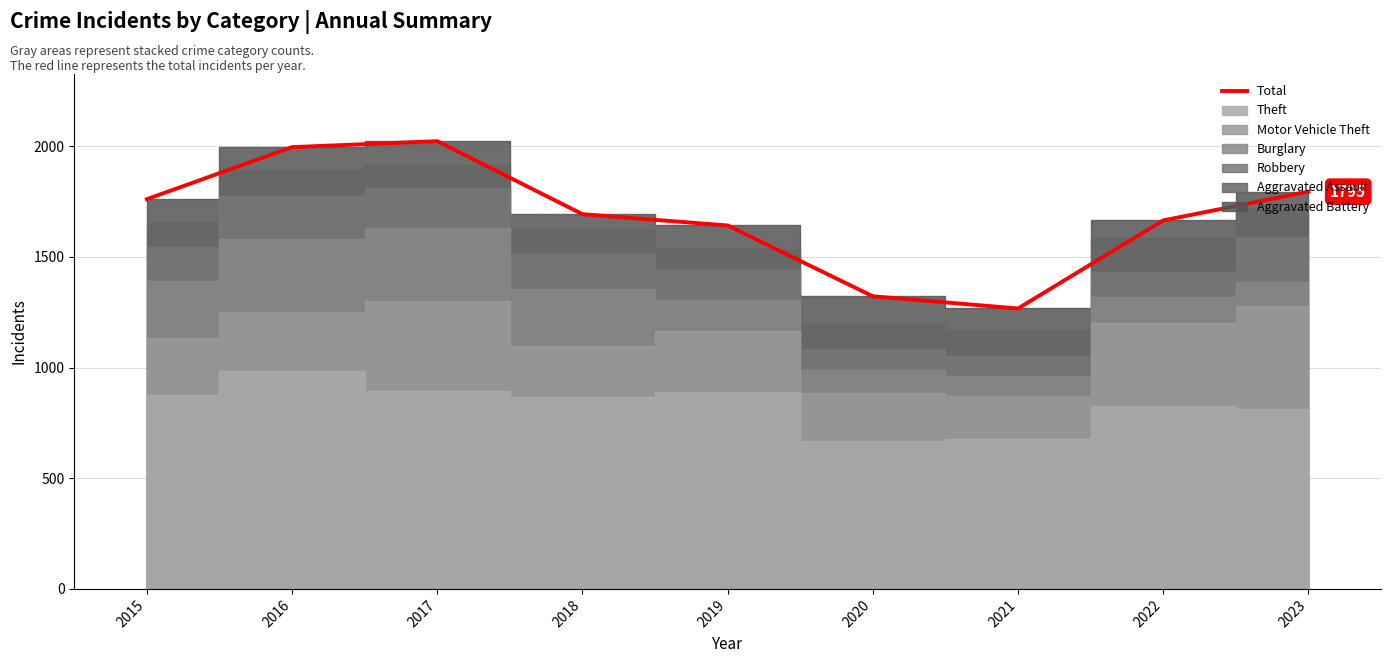

What value does the data have at 2019, to the nearest 10?

1640